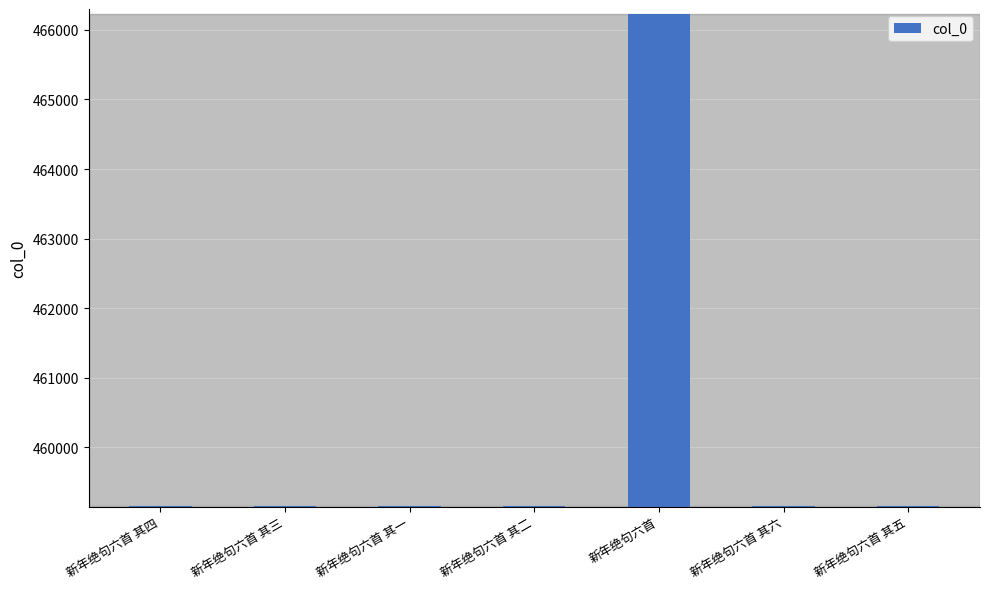

What is the value of the 5th bar from the left?

466225